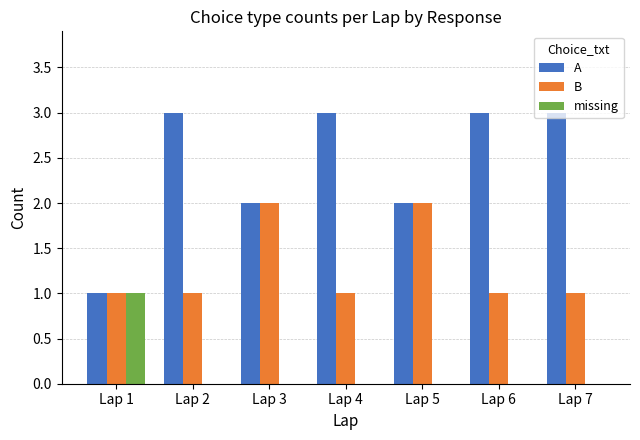

What is the sum of all A values?

17